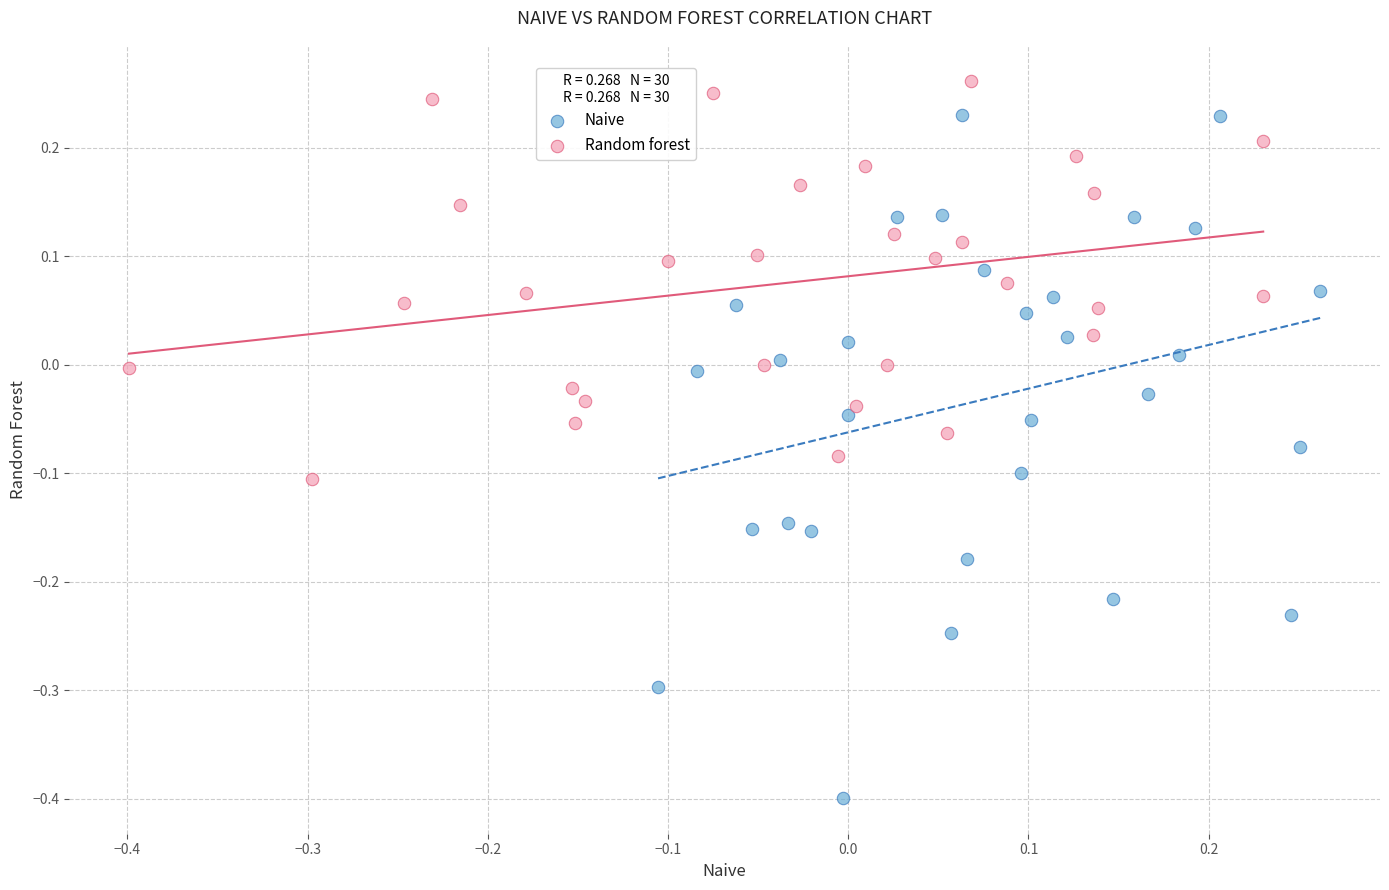

What are all the series names shown in the legend?

Naive, Random forest